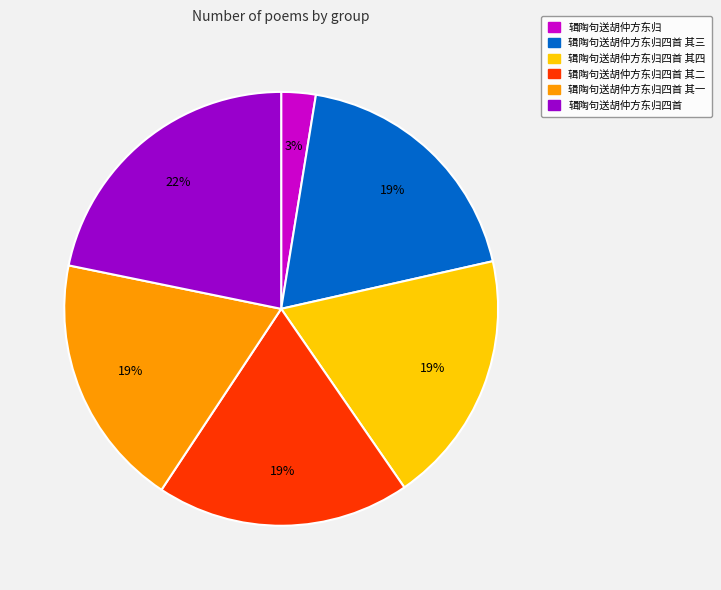

Is there a majority slice in this chart?

No